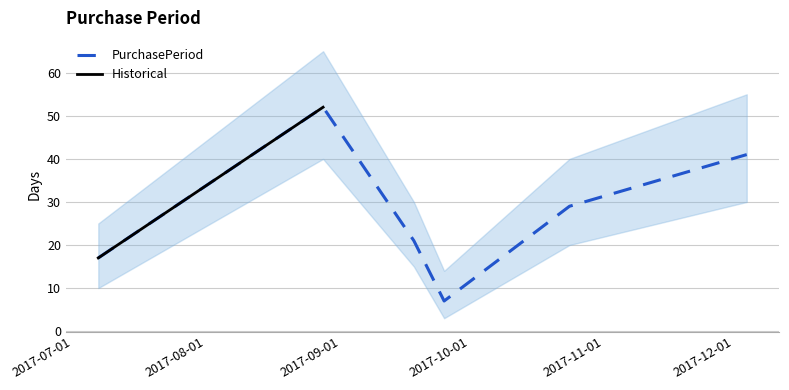

The value at 2017-10-24 is 29. True or false?

True